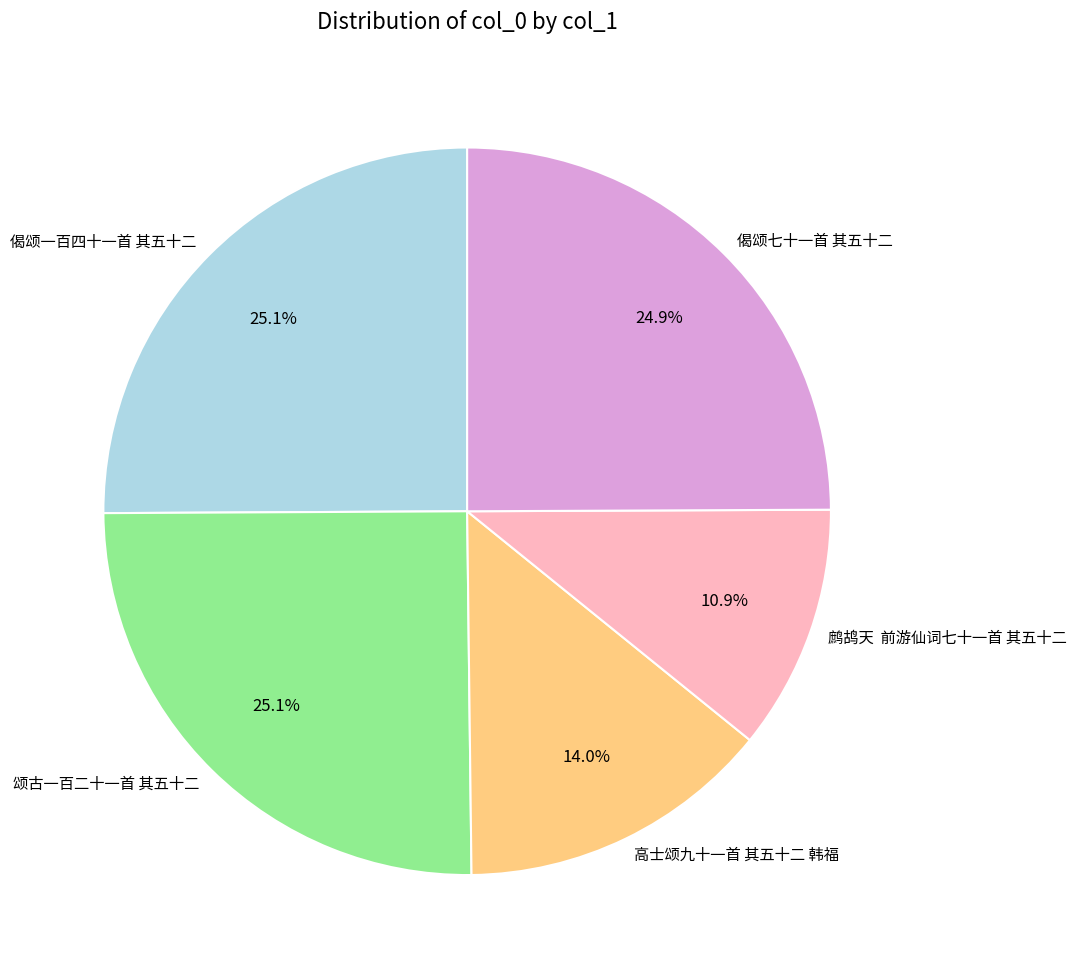

Approximately how many times larger is the value at 偈颂七十一首 其五十二 compared to 颂古一百二十一首 其五十二?

1.0